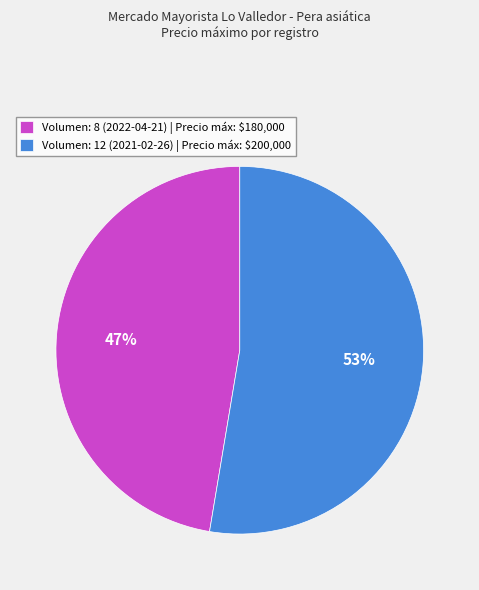

True or false: Volumen: 12 (2021-02-26) accounts for 53% of the total.

True